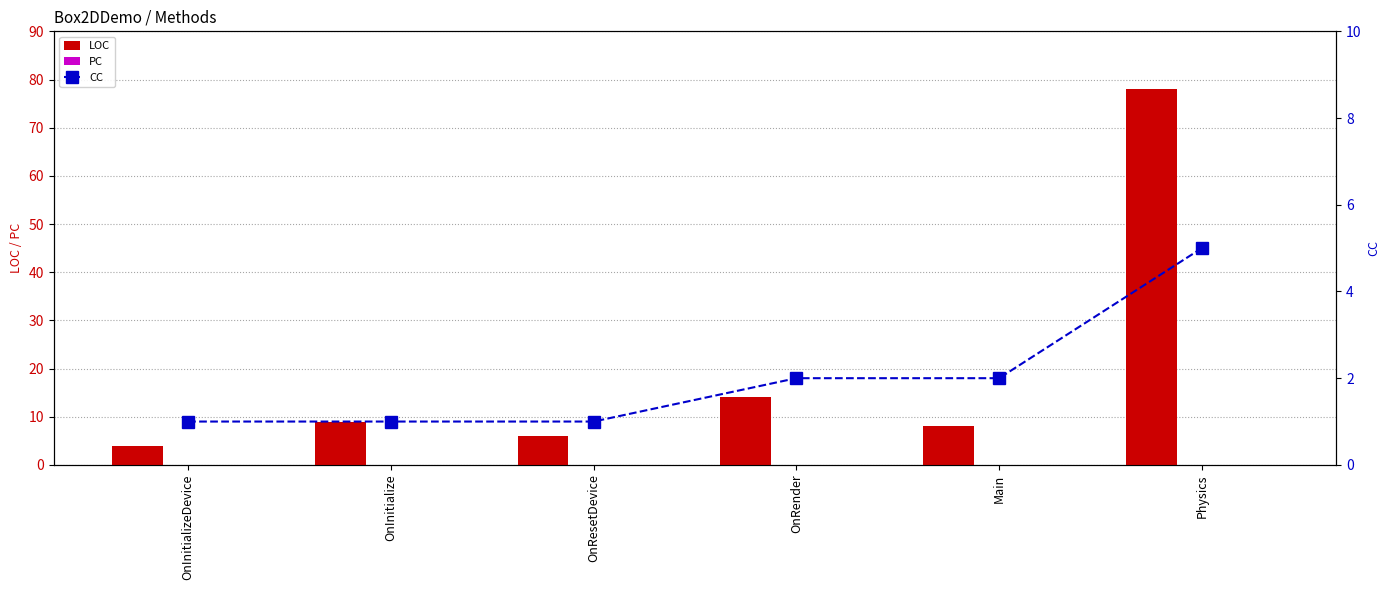

Rank the series by their maximum value, from highest to lowest.

LOC, CC, PC